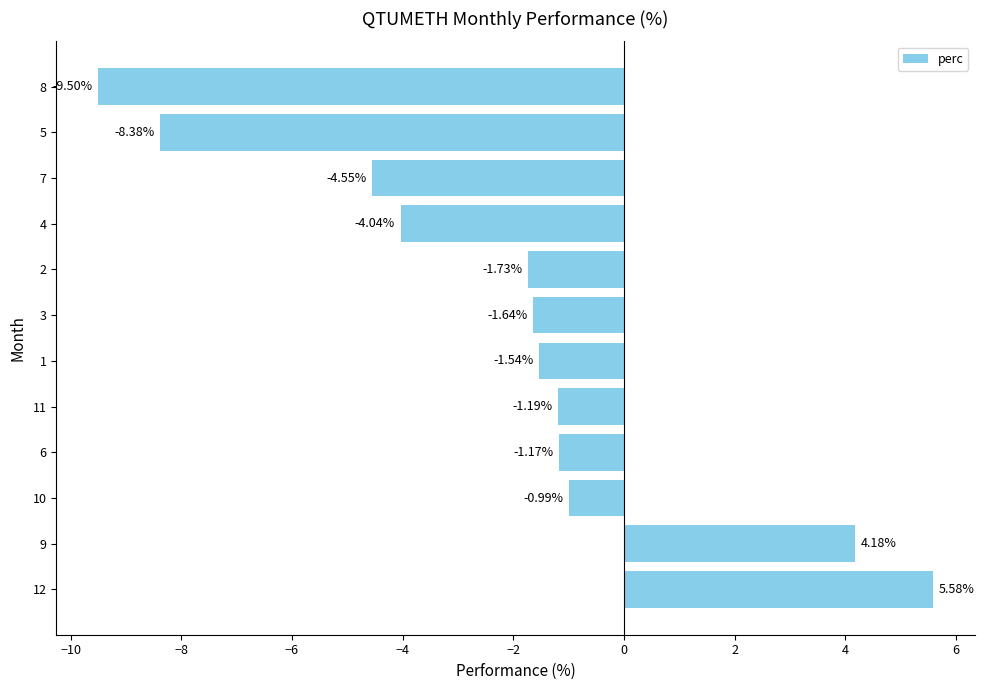

List the labels in order of value, smallest first.

8, 5, 7, 4, 2, 3, 1, 11, 6, 10, 9, 12